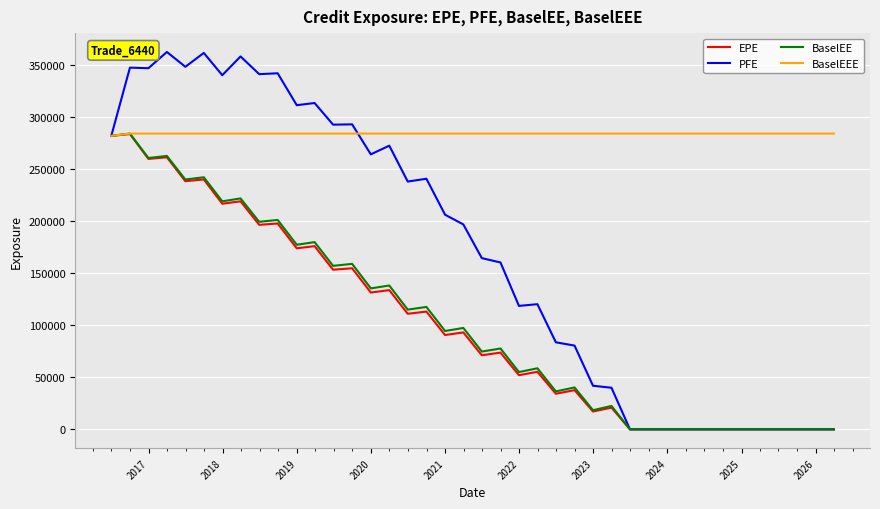

At how many categories does at least one series exceed 117099?

40